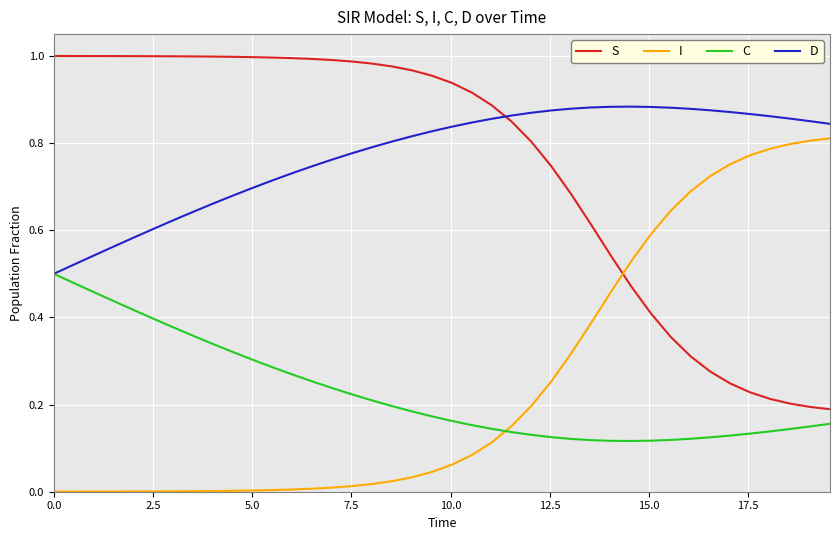

Which series ends up on top after the final intersection of S and I?

I